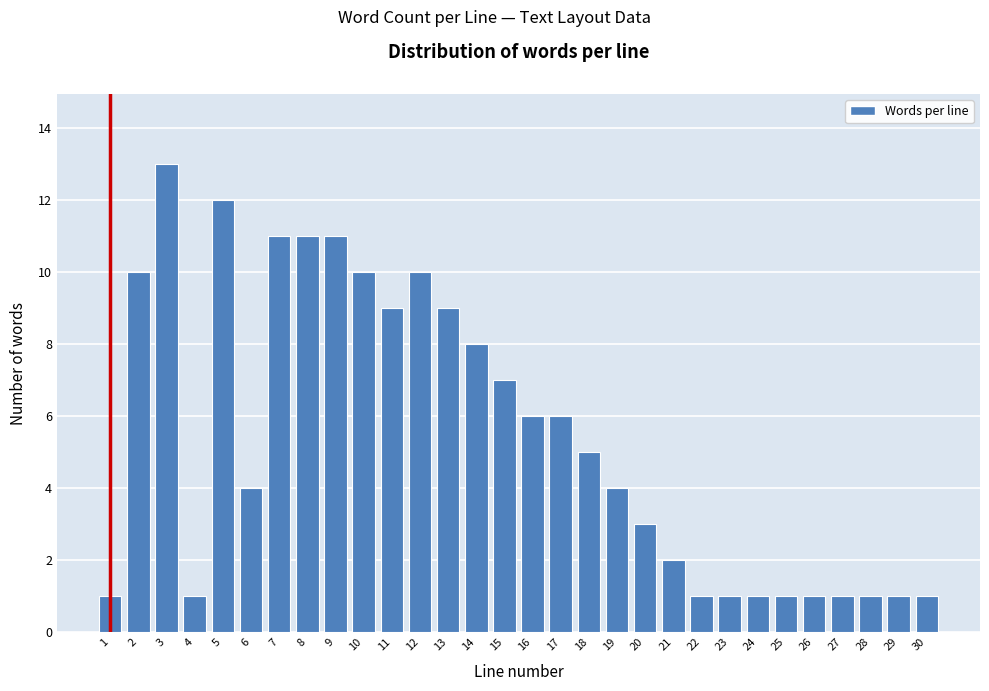

Reading right to left, list all the values displayed in this chart.

1	1	1	1	1	1	1	1	1	2	3	4	5	6	6	7	8	9	10	9	10	11	11	11	4	12	1	13	10	1